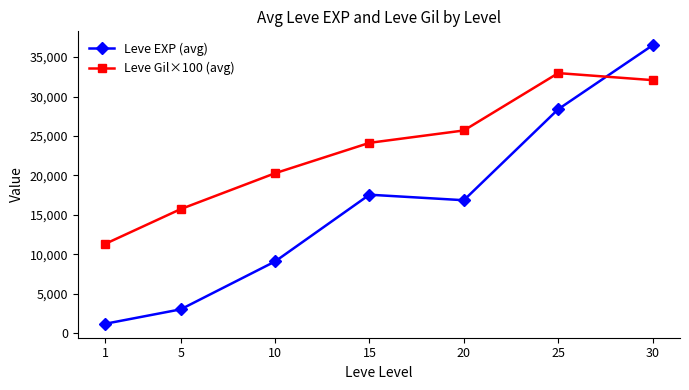

What is the difference between the highest and lowest values at 1?

10120.0